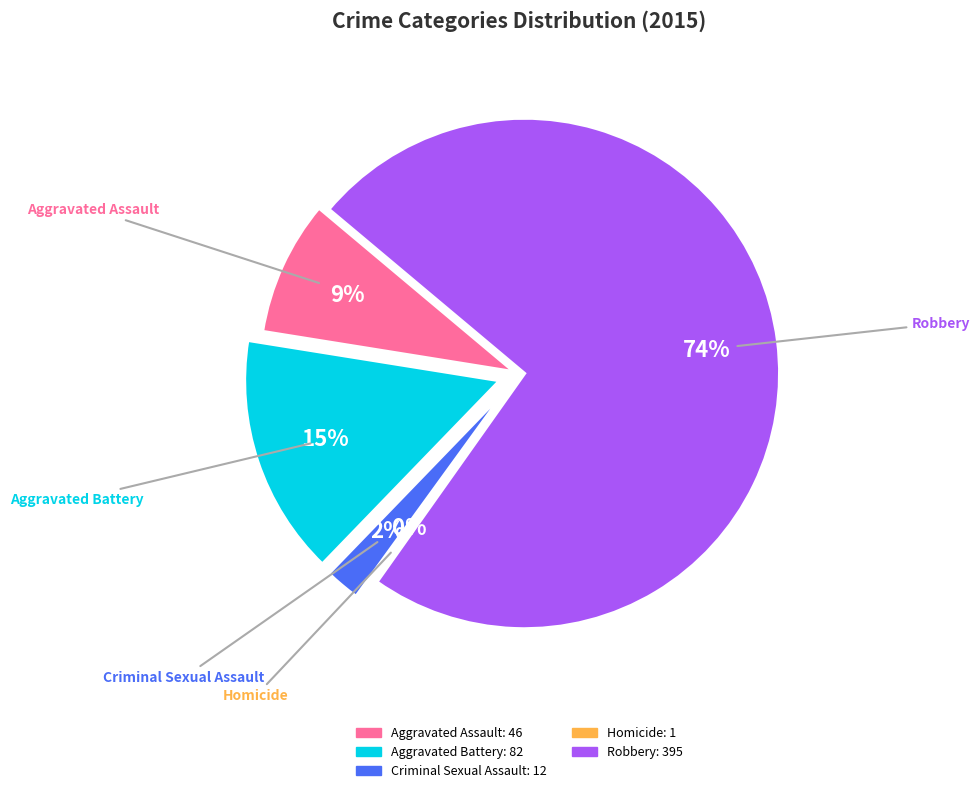

Count the number of slices in the pie.

5